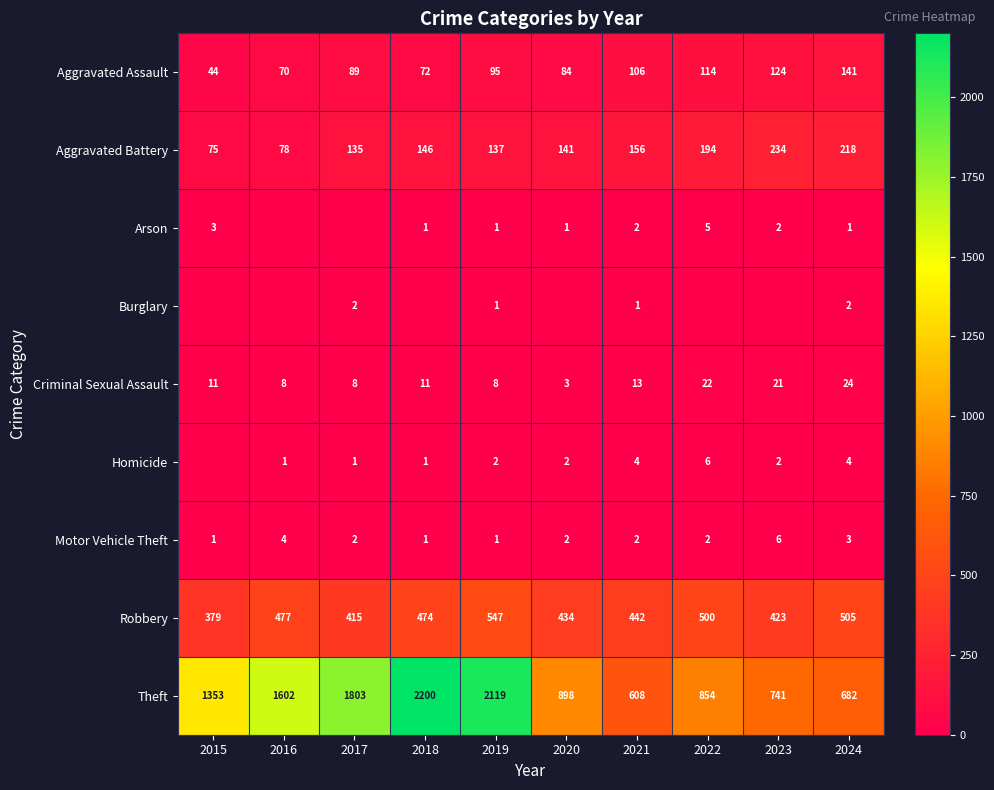

Is the value of Aggravated Assault at 2023 greater than the value of Motor Vehicle Theft at 2018?

Yes